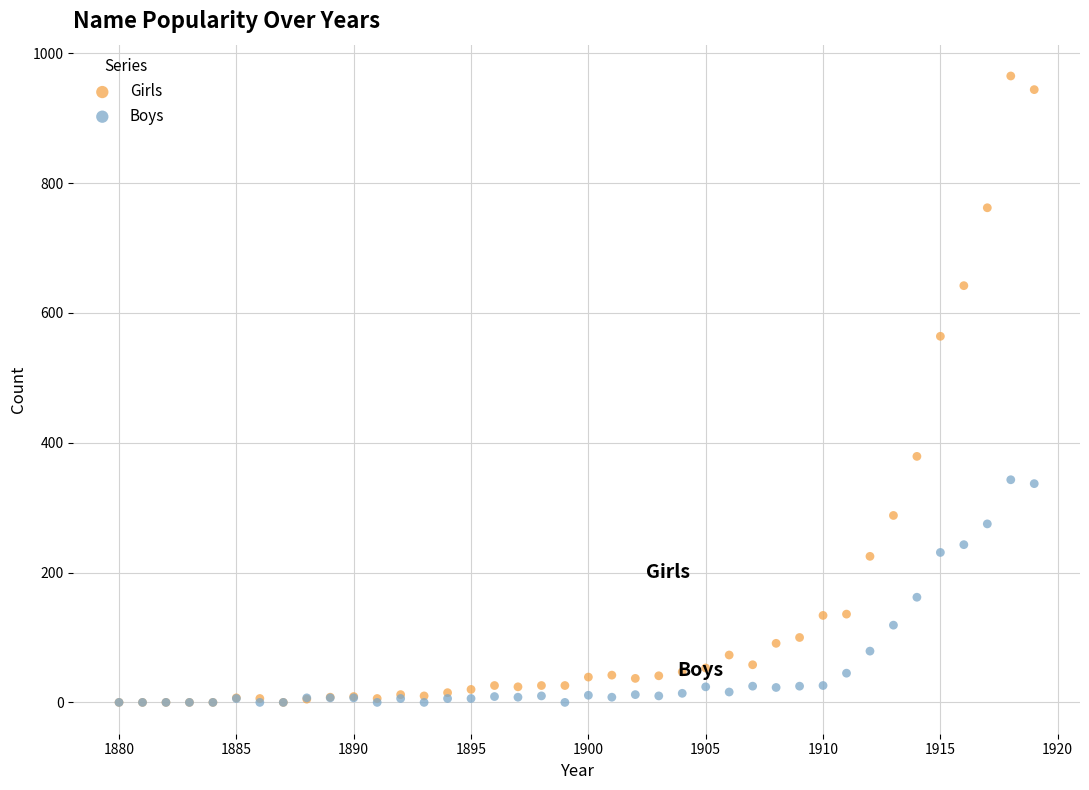

Across all series, what Y value is closest to 482?

564